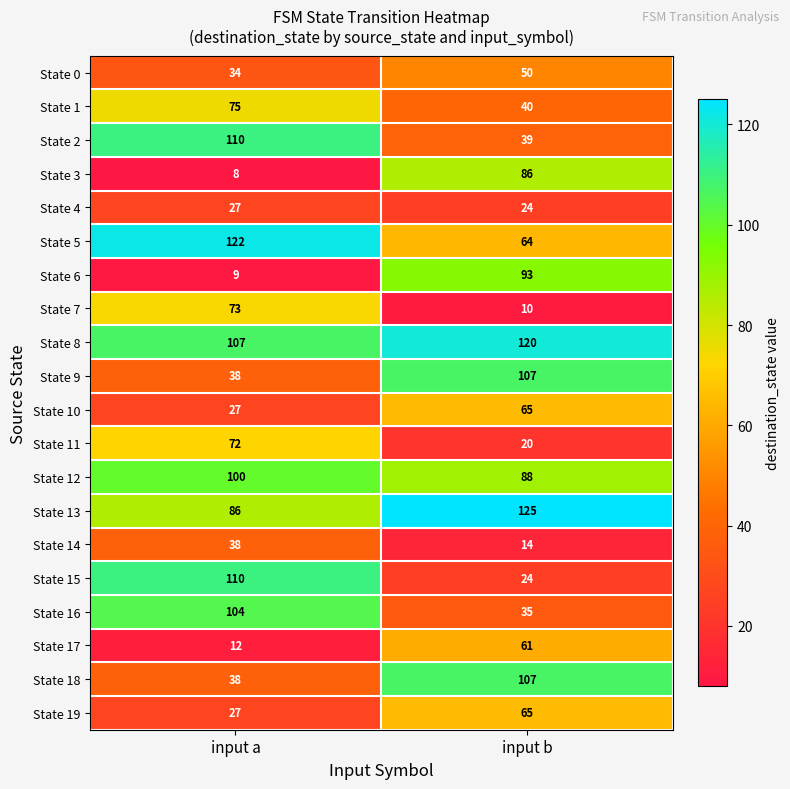

What is the difference between the maximum and minimum values in the State 17 series?

49